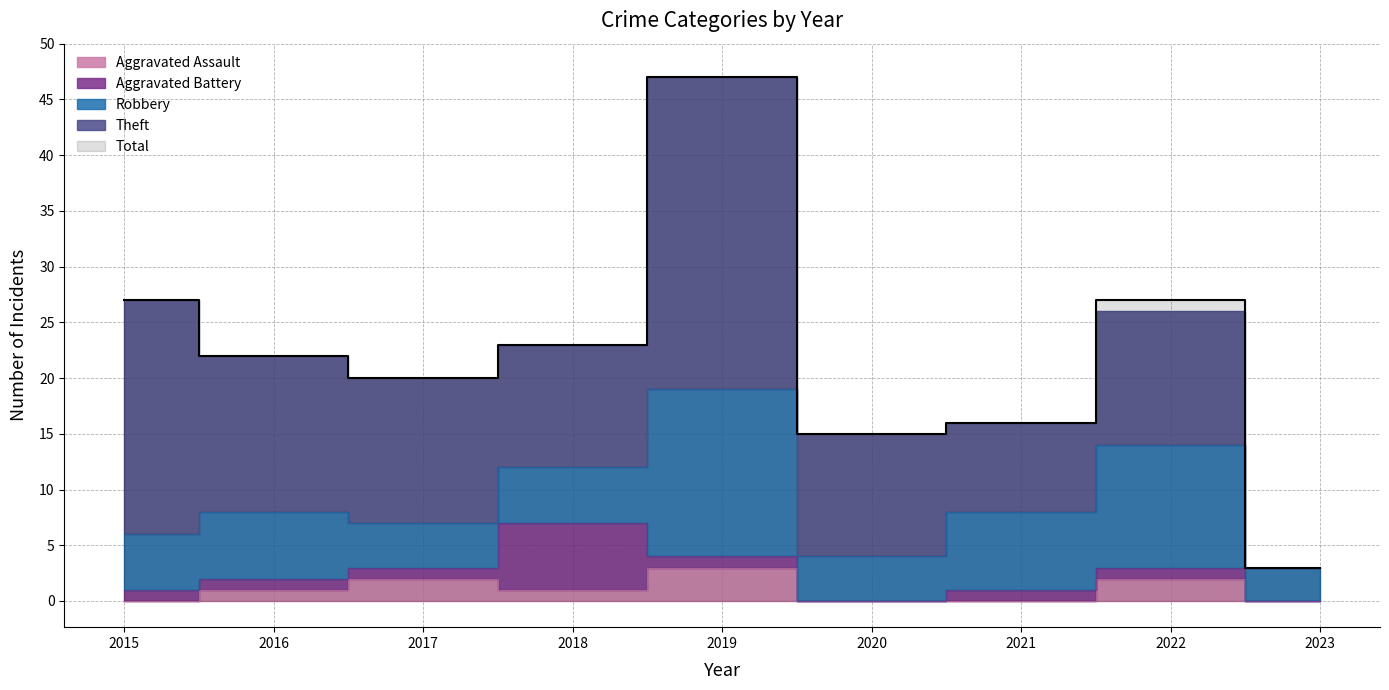

What is the sum of the Total values at 2019 and 2018?

70